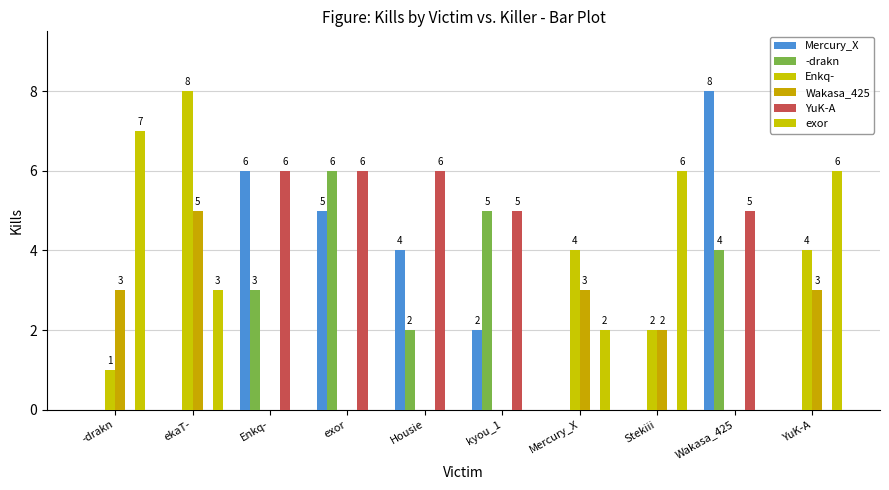

Does the chart contain stacked bars?

No